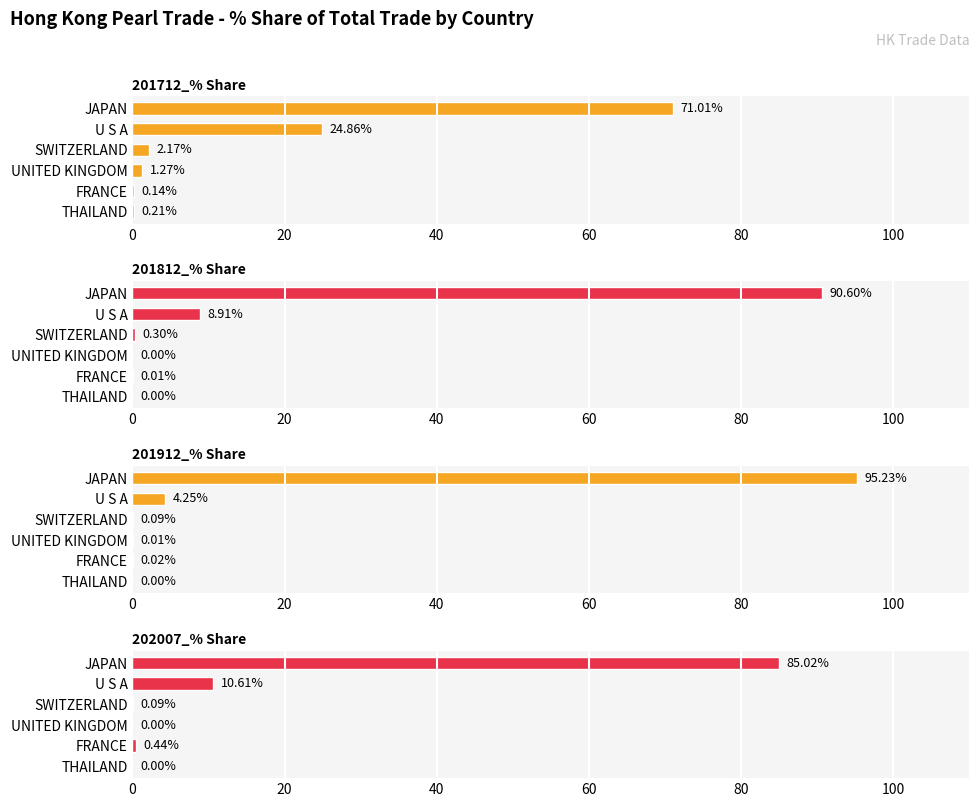

What is the sum of all 202007_% Share values?

96.2